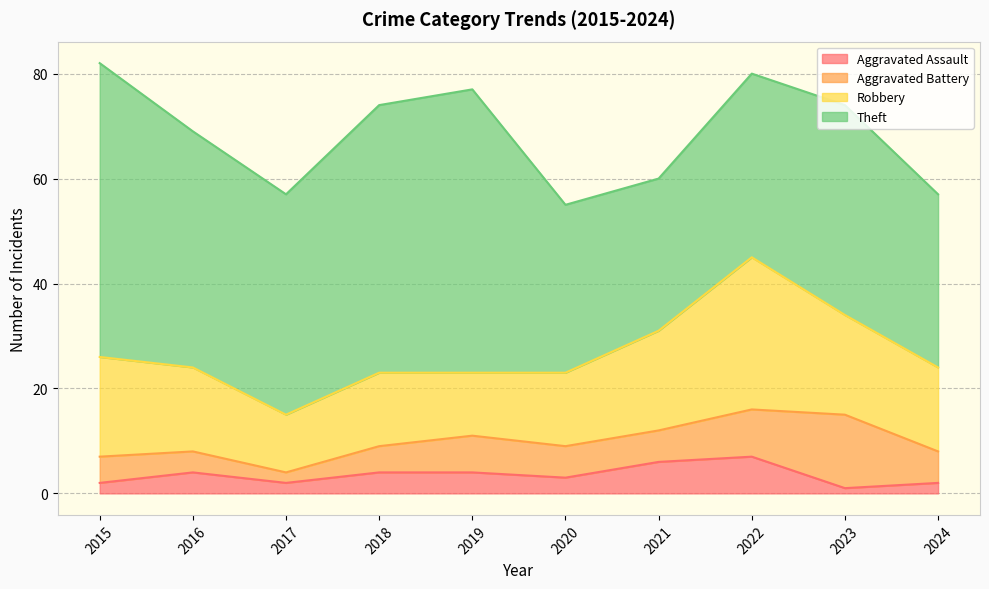

What is the difference between the Aggravated Battery values at 2023 and 2015?

9